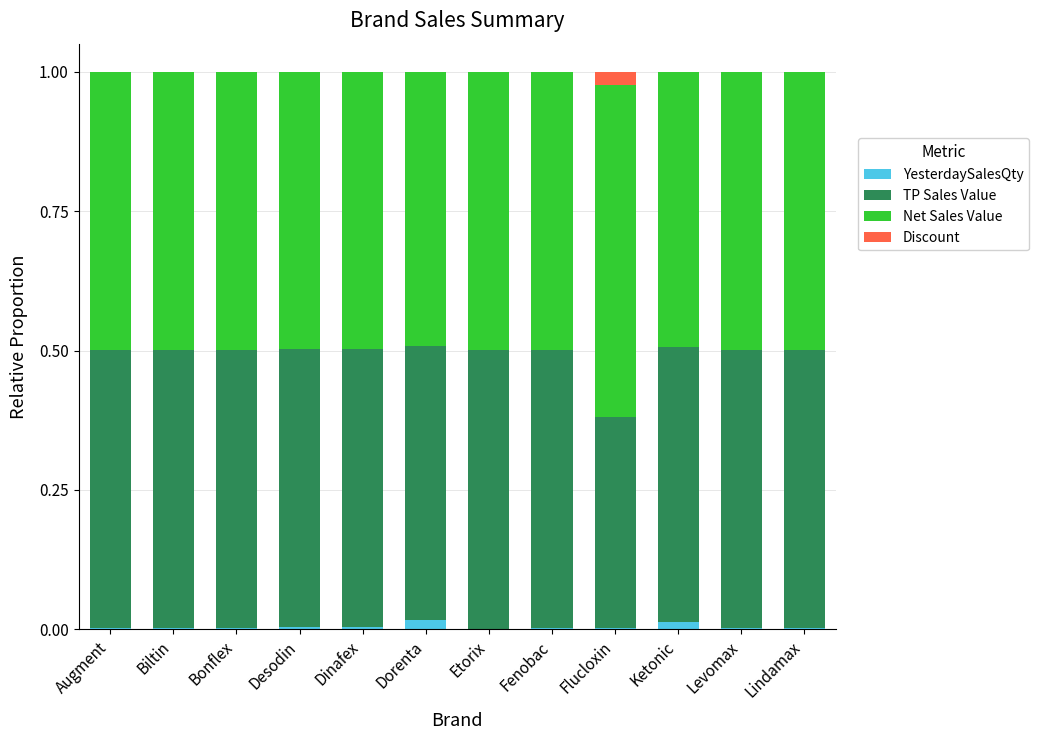

True or false: YesterdaySalesQty has a value of 0.0 at Augment.

True